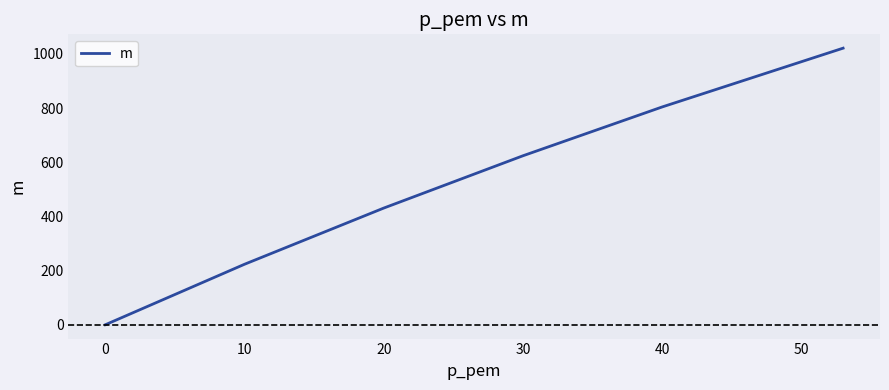

Count the number of data series in this chart.

1